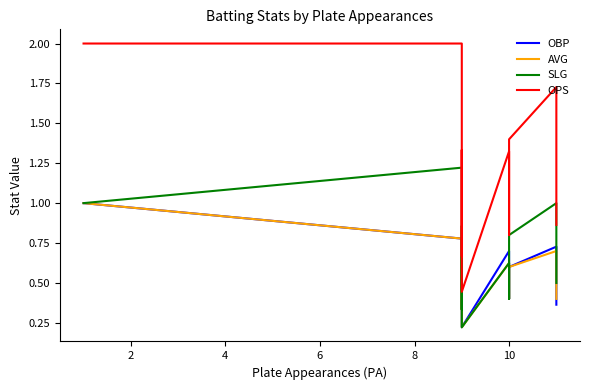

Which series has the largest range (max minus min)?

OPS